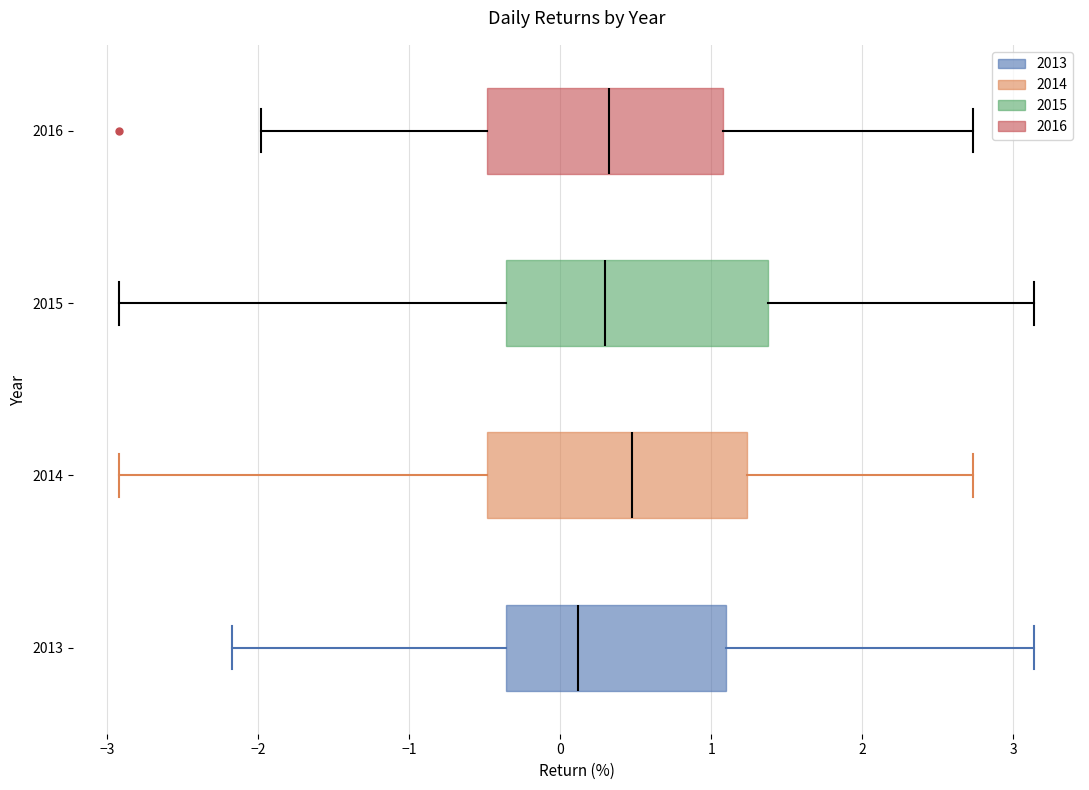

Reading bottom to top, read every box against the x-axis: the position of its median line, the range the box covers, and the ends of its whiskers. The values are not printed on the chart, so give them approximately, as read against the axis.

2013: median 0.1, box -0.4 to 1.1, whiskers -2.2 to 3.1
2014: median 0.5, box -0.5 to 1.2, whiskers -2.9 to 2.7
2015: median 0.3, box -0.4 to 1.4, whiskers -2.9 to 3.1
2016: median 0.3, box -0.5 to 1.1, whiskers -2.0 to 2.7